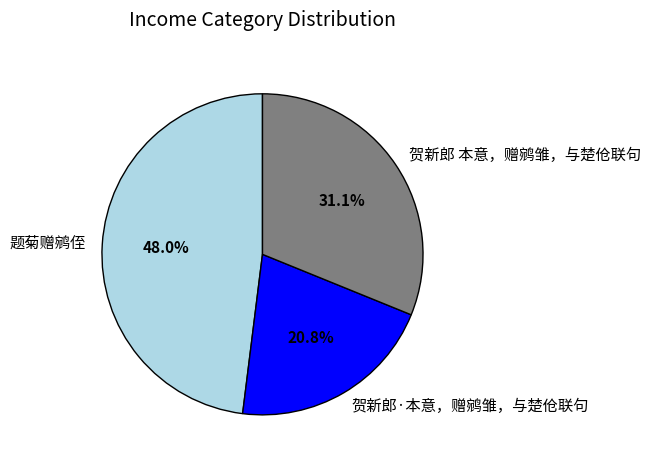

True or false: 贺新郎 本意，赠鹓雏，与楚伧联句 accounts for 31% of the total.

True